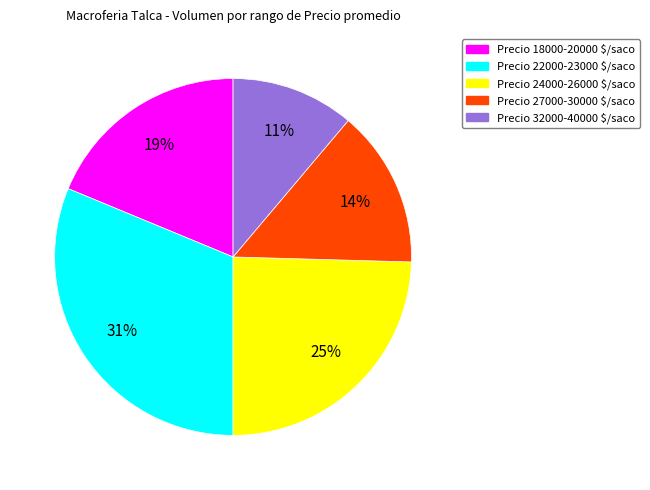

Which category has the smallest portion of the pie?

Precio 32000-40000 $/saco